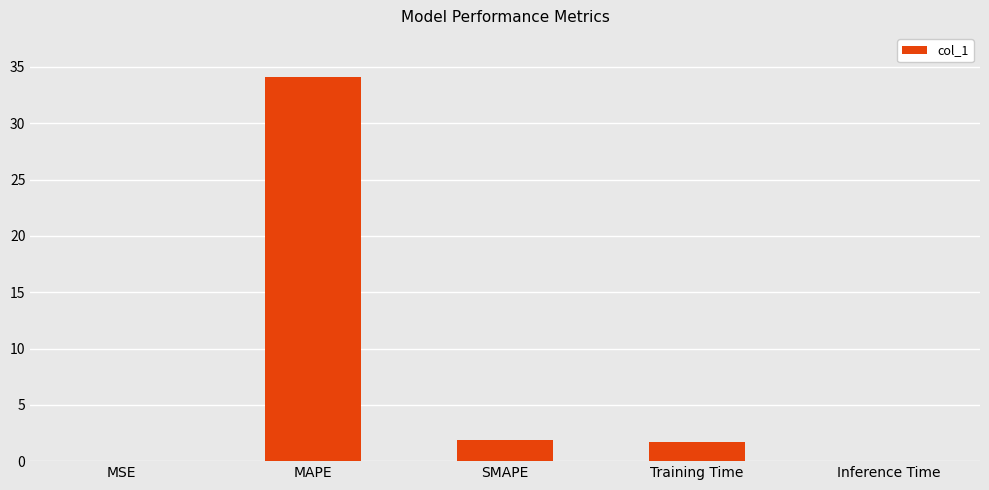

Is it true that the value at MAPE is 46.2?

False